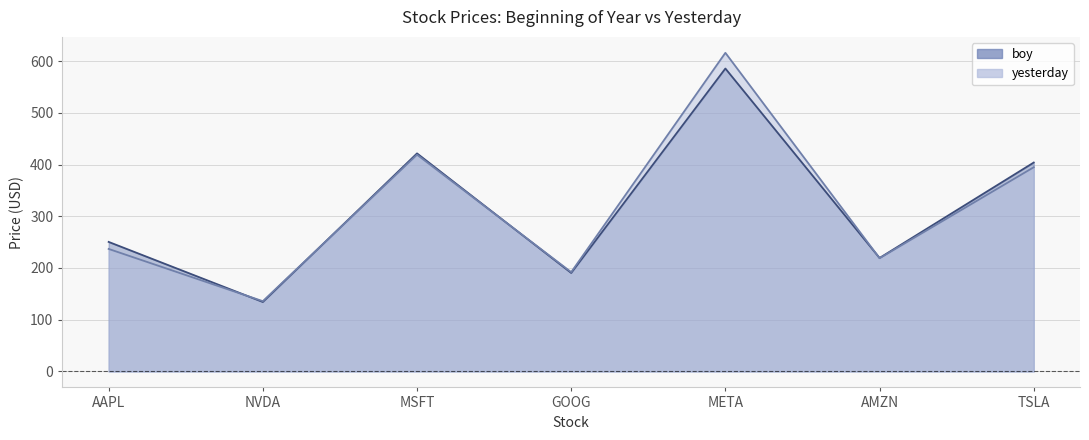

How many lines are shown in the chart?

2